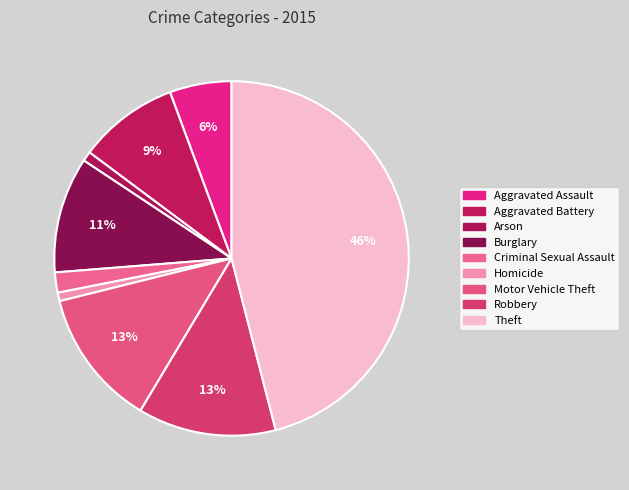

How many slices are in this pie chart?

9